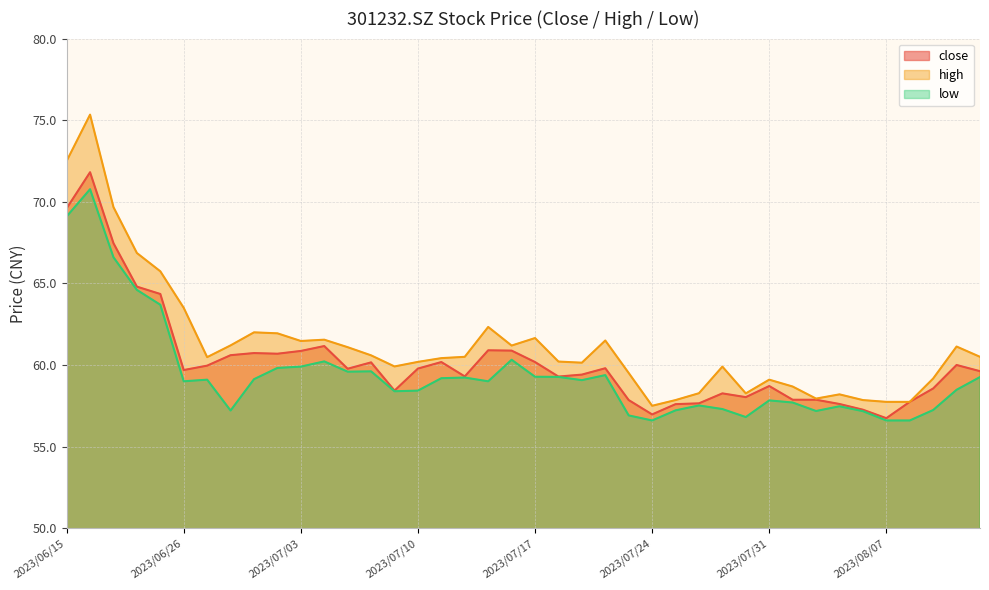

Which series has the largest range (max minus min)?

high